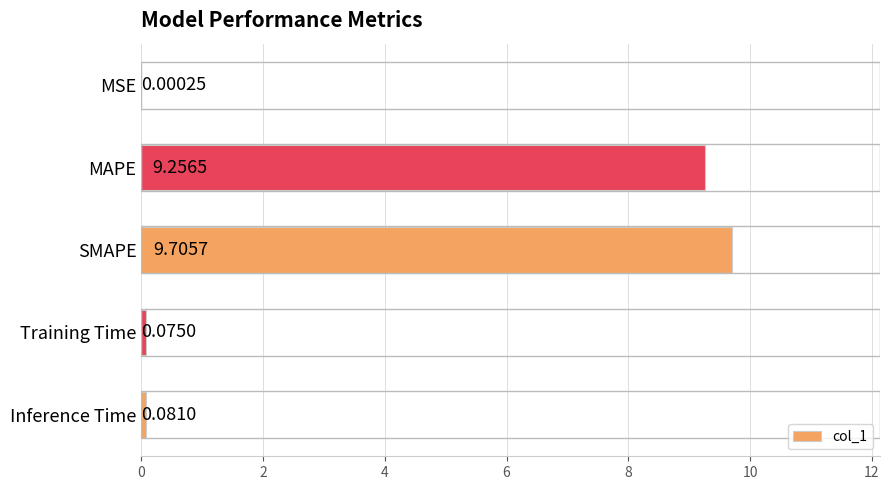

Between MSE and Inference Time, which is larger?

Inference Time